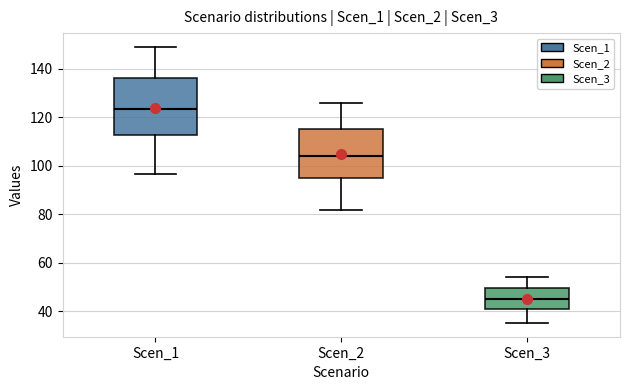

Reading left to right, transcribe this box plot: for each box, give where its median line is, the range the box spans, and where its two whiskers end, as read against the y-axis. The values are not printed on the chart, so give them approximately, as read against the axis.

Scen_1: median 124, box 112 to 136, whiskers 96 to 150
Scen_2: median 104, box 94 to 116, whiskers 82 to 126
Scen_3: median 44, box 40 to 50, whiskers 36 to 54